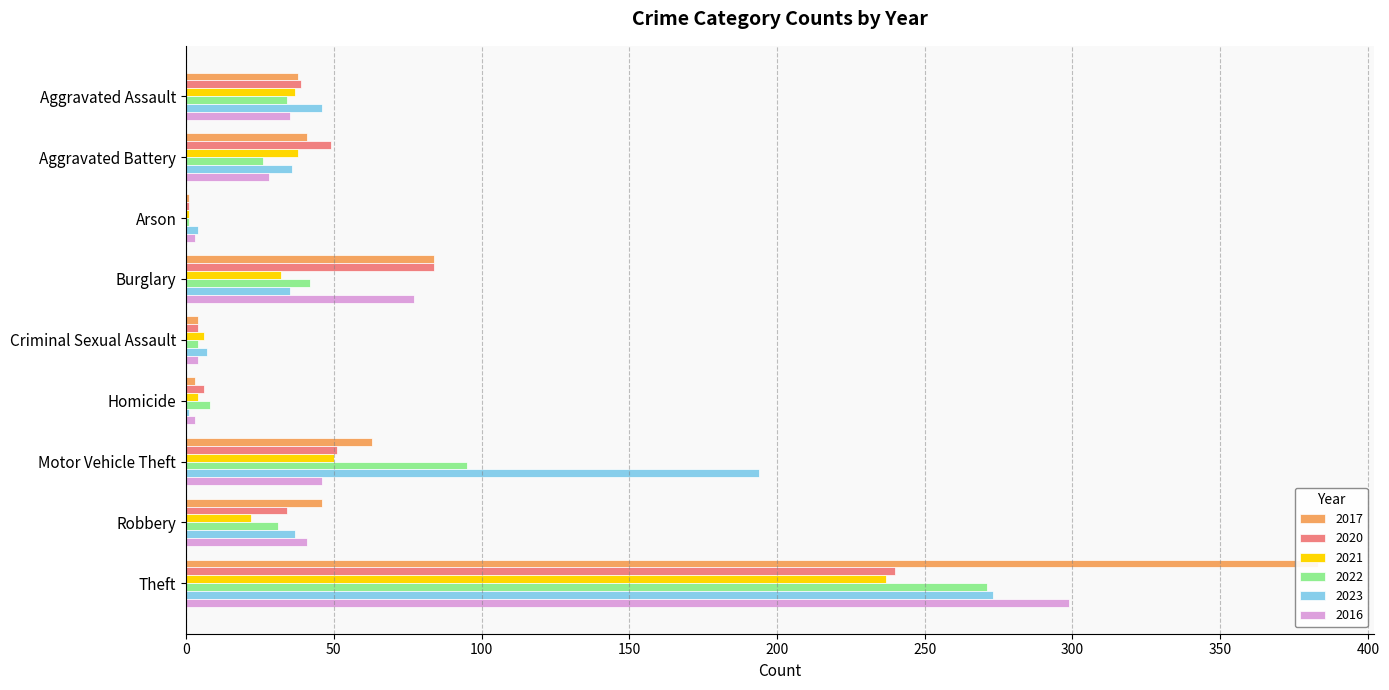

What are all the series names shown in the legend?

2017, 2020, 2021, 2022, 2023, 2016